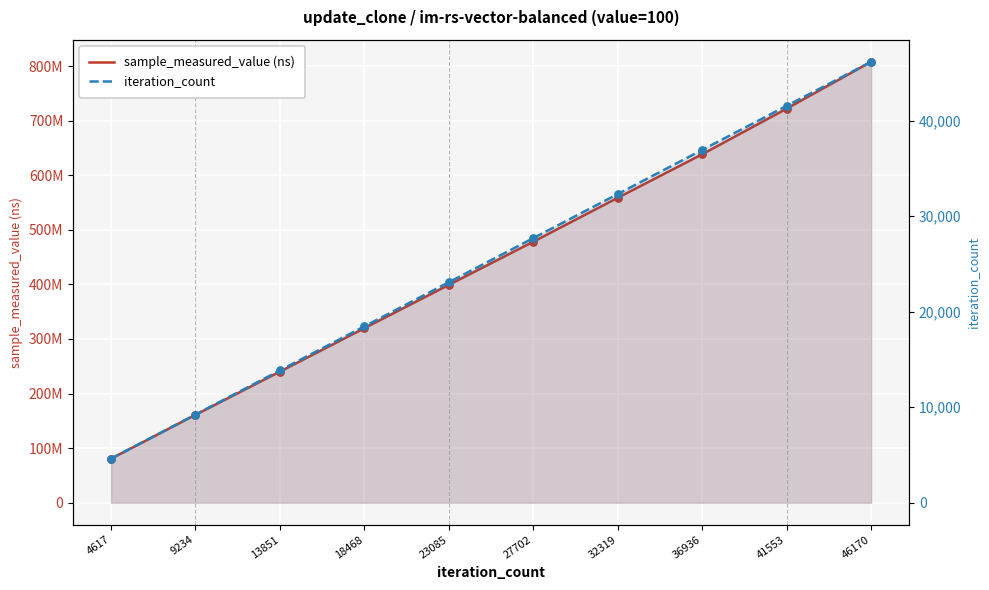

Which series has the largest total across all categories?

sample_measured_value (ns)